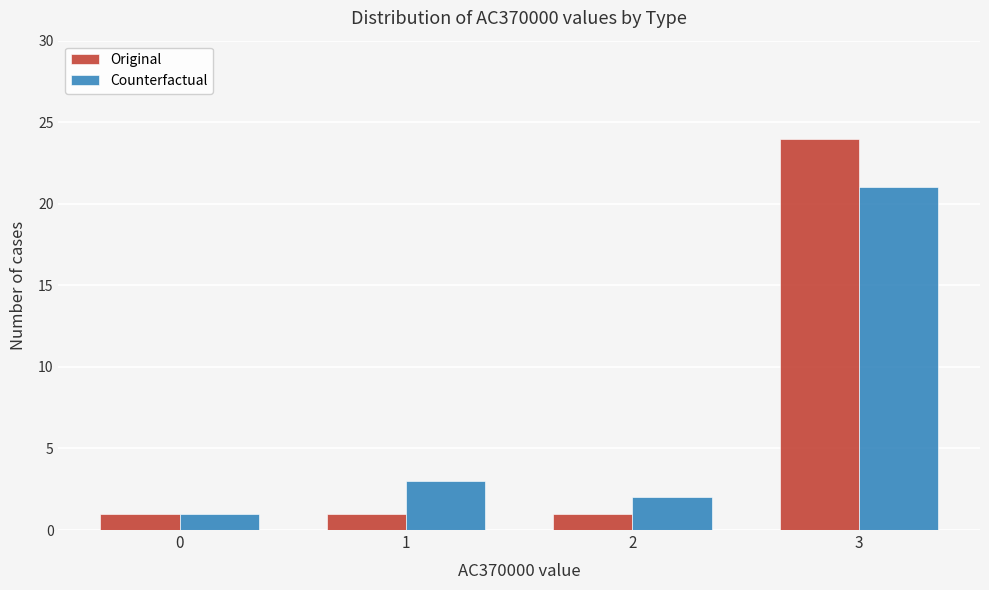

Reading right to left, transcribe all the data shown in this chart.

Original: 24	1	1	1
Counterfactual: 21	2	3	1